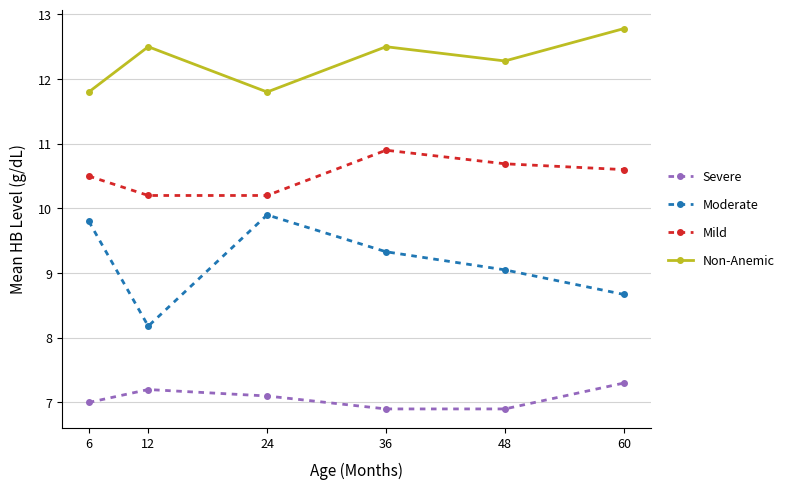

Reading left to right, list all the values displayed in this chart.

Severe: 6=7.0	12=7.2	24=7.1	36=6.9	48=6.9	60=7.3
Moderate: 6=9.8	12=8.2	24=9.9	36=9.3	48=9.1	60=8.7
Mild: 6=10.5	12=10.2	24=10.2	36=10.9	48=10.7	60=10.6
Non-Anemic: 6=11.8	12=12.5	24=11.8	36=12.5	48=12.3	60=12.8